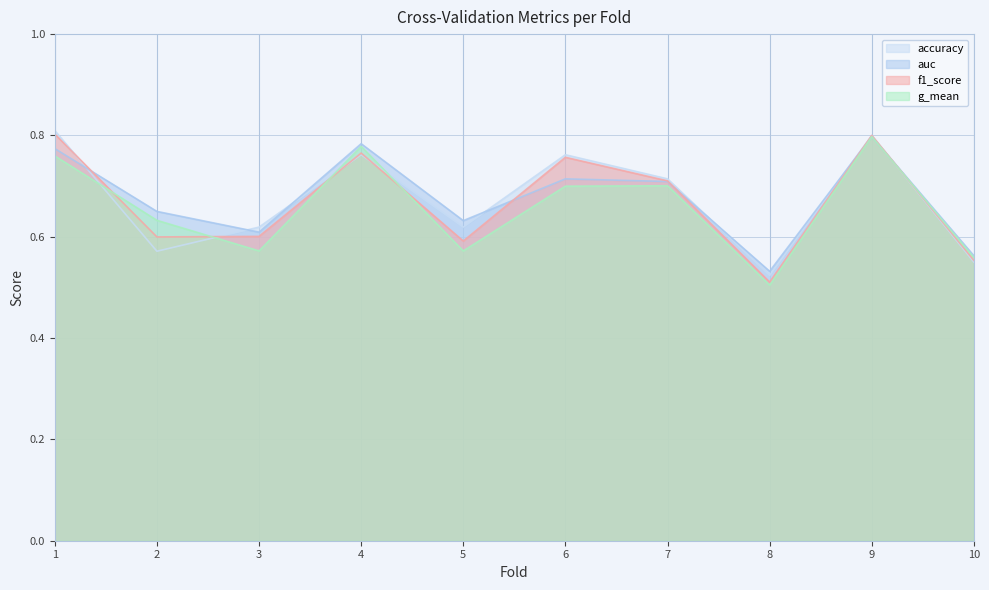

Reading right to left, extract all data points from this chart.

accuracy: 0.6	0.8	0.5	0.7	0.8	0.6	0.8	0.6	0.6	0.8
auc: 0.6	0.8	0.5	0.7	0.7	0.6	0.8	0.6	0.7	0.8
f1_score: 0.6	0.8	0.5	0.7	0.8	0.6	0.8	0.6	0.6	0.8
g_mean: 0.6	0.8	0.5	0.7	0.7	0.6	0.8	0.6	0.6	0.8